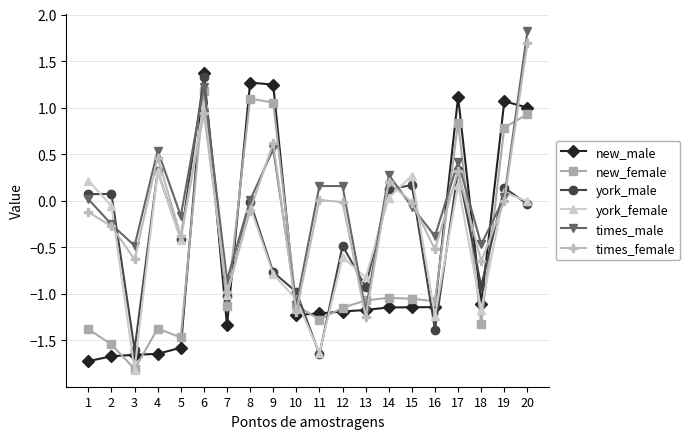

Which series has the largest range (max minus min)?

new_male